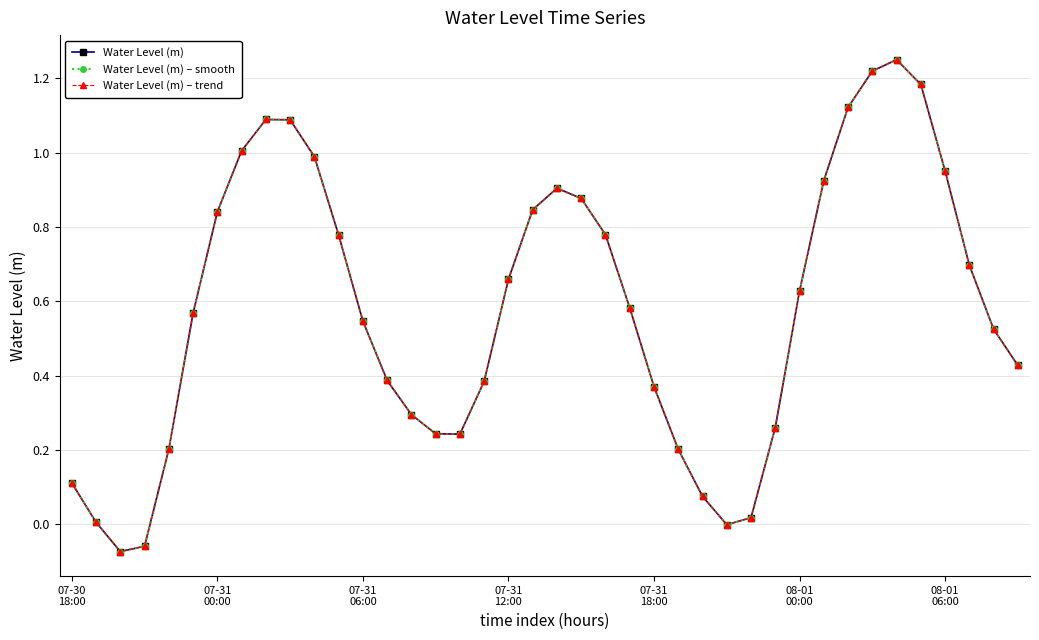

Is this an area chart (filled region under the line)?

No